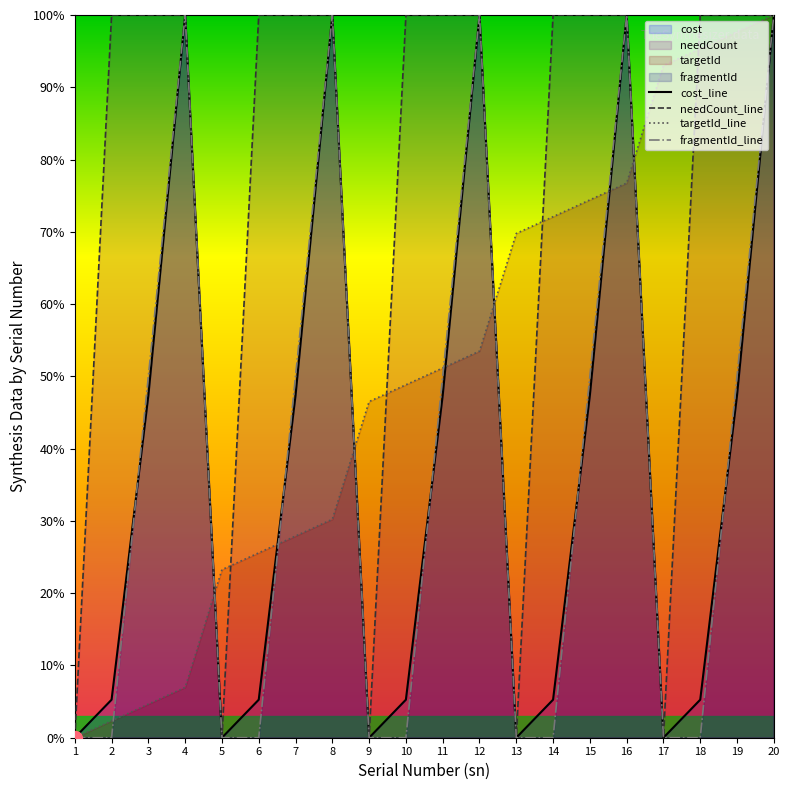

At which category does cost_line reach its first local peak?

4